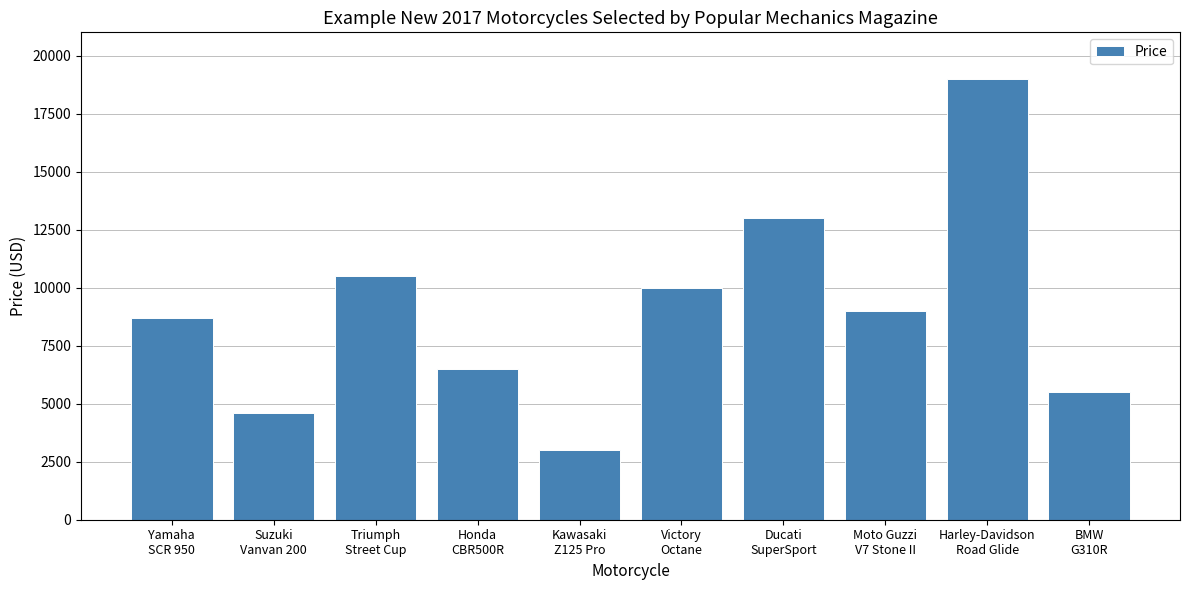

What is the difference between the values at Moto Guzzi
V7 Stone II and Ducati
SuperSport?

4000